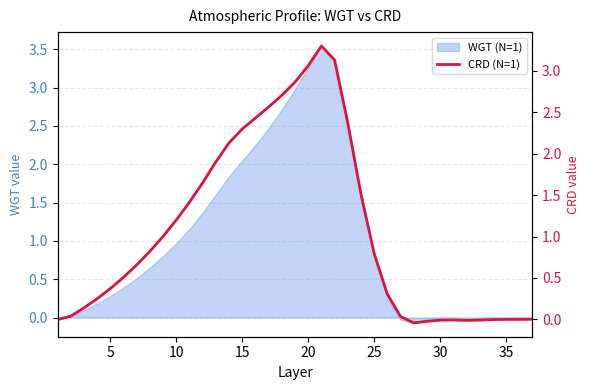

Reading right to left, transcribe all the data shown in this chart.

0.0	0.0	-0.0	-0.0	-0.0	-0.0	-0.0	-0.0	-0.0	-0.0	0.0	0.3	0.8	1.5	2.4	3.1	3.3	3.1	2.9	2.7	2.6	2.4	2.3	2.1	1.9	1.6	1.4	1.2	1.0	0.8	0.7	0.5	0.4	0.3	0.1	0.0	-0.0